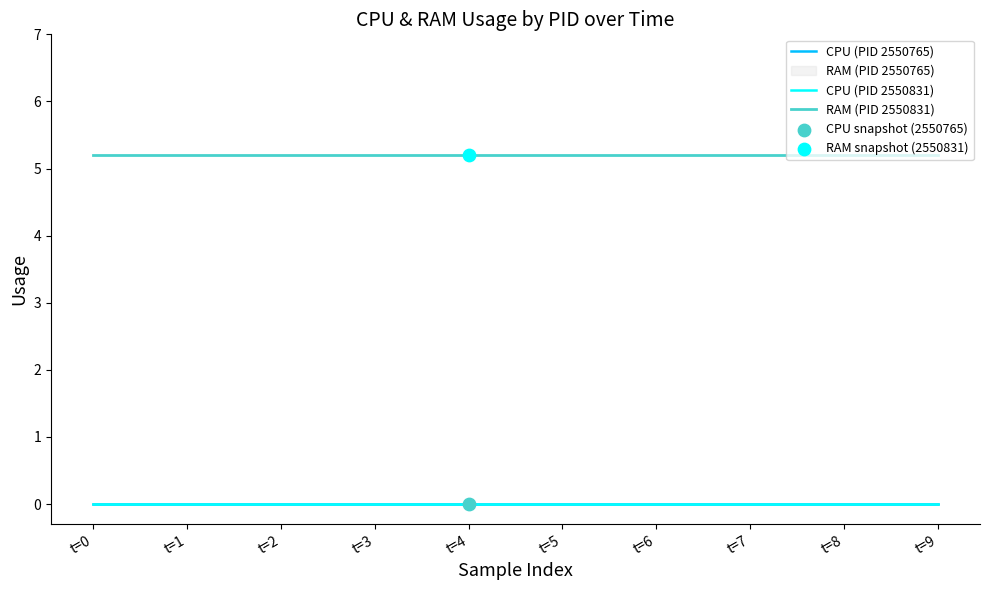

What is the total value across all series at t=0?

5.2